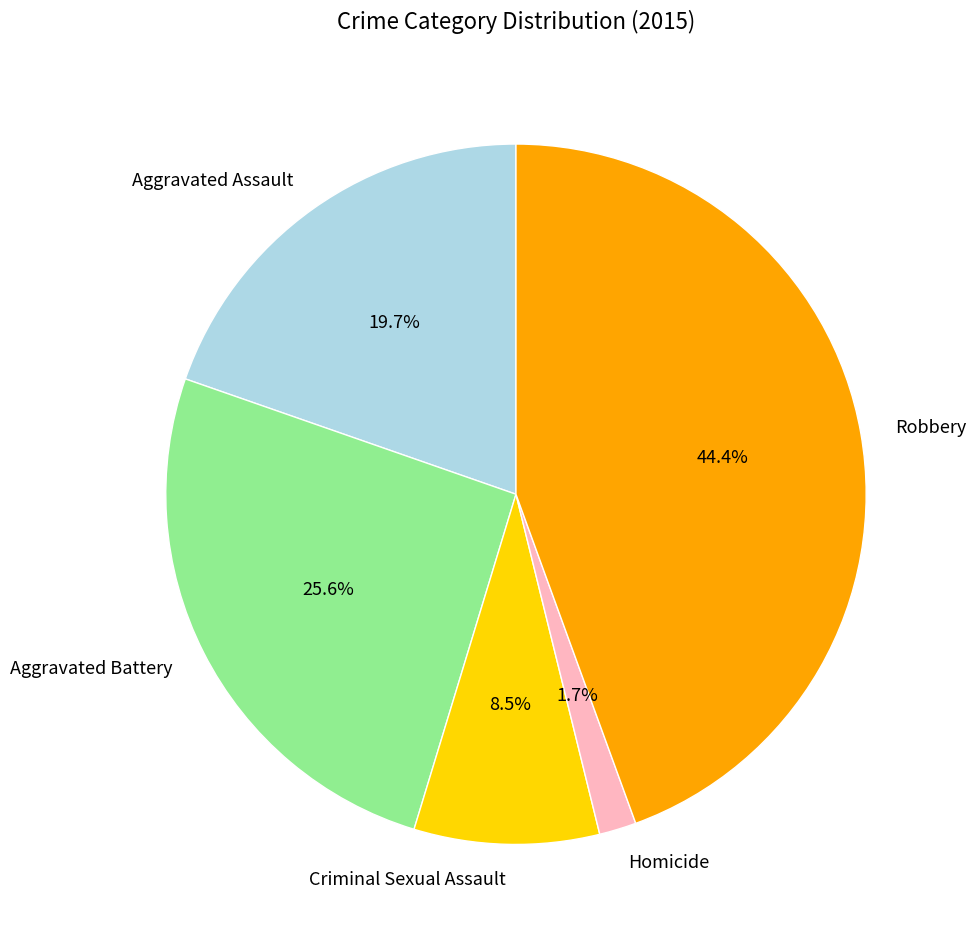

Which category has the biggest portion of the pie?

Robbery